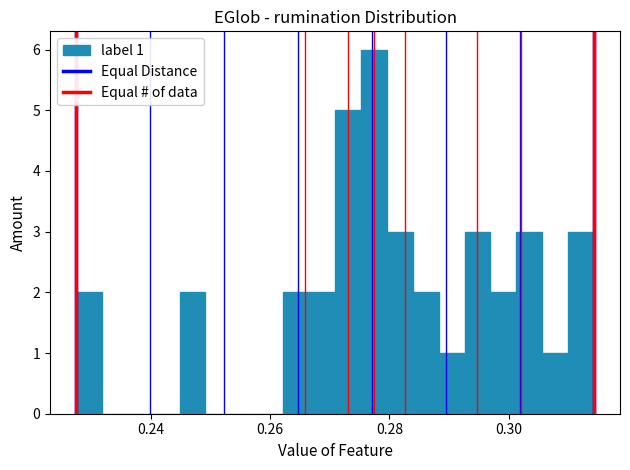

Around what value on the x-axis is the tallest bar? Give the approximate position of its centre, as read against the axis.

0.278